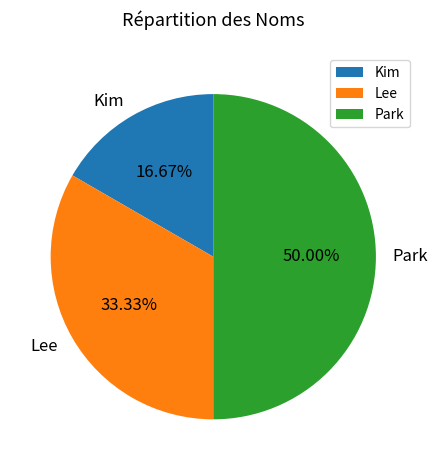

Count the number of slices in the pie.

3